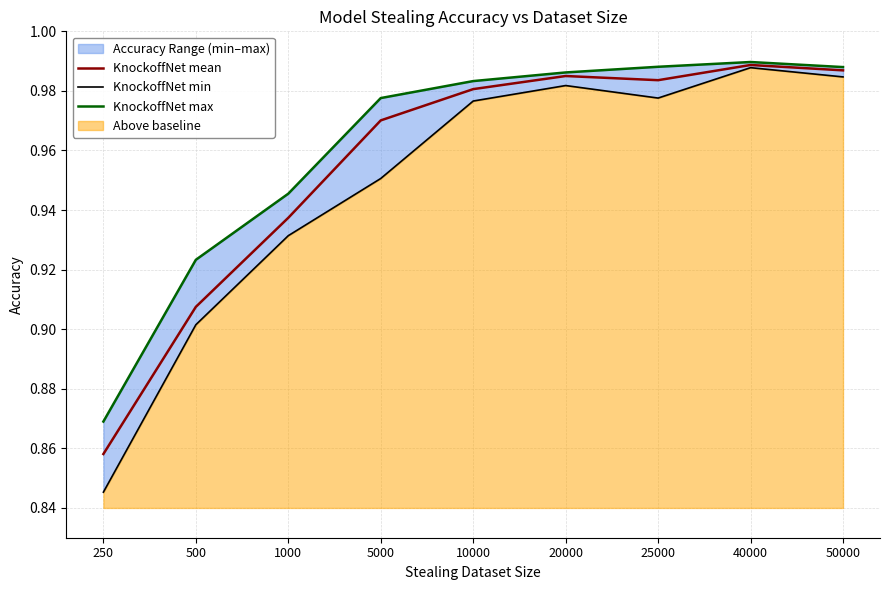

True or false: KnockoffNet mean has more than 0 interior local peaks.

True